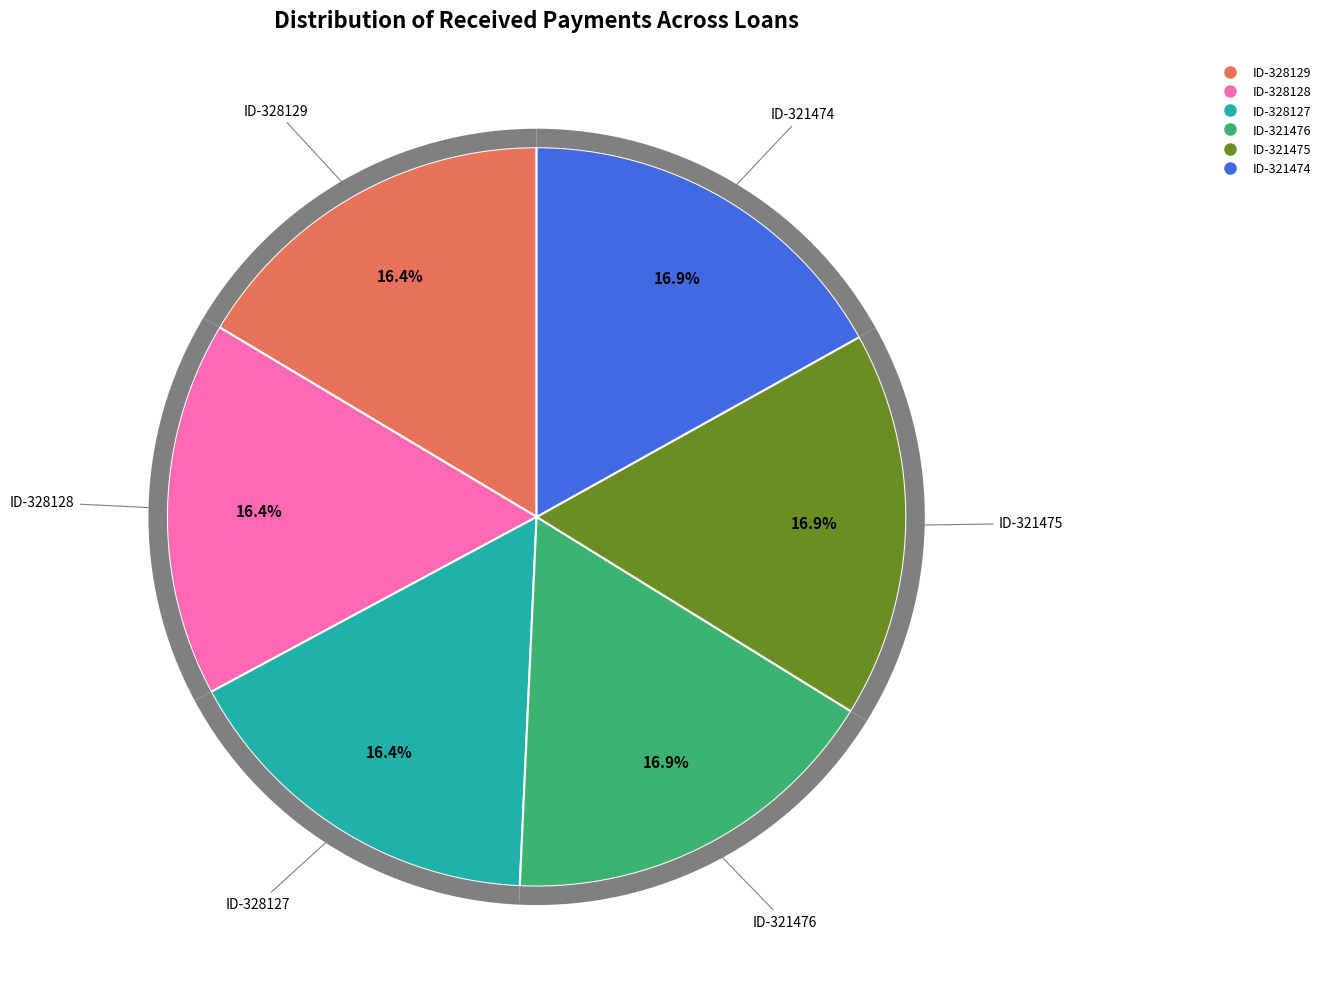

How many segments does this pie chart have?

6